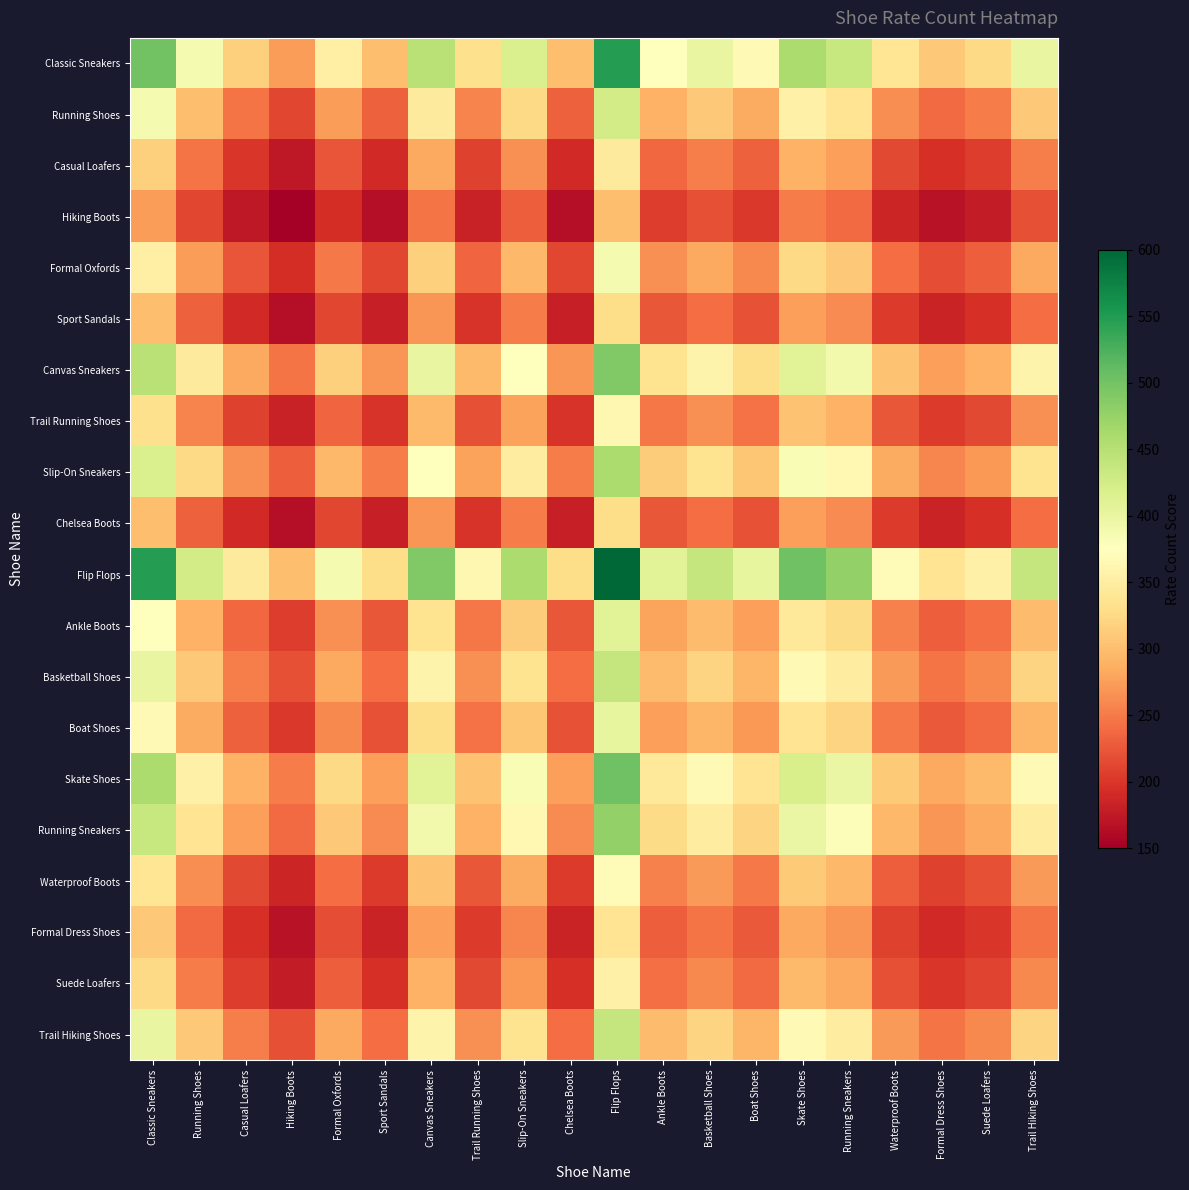

Rank the series by their maximum value, from highest to lowest.

Flip Flops, Classic Sneakers, Skate Shoes, Canvas Sneakers, Running Sneakers, Slip-On Sneakers, Basketball Shoes, Trail Hiking Shoes, Running Shoes, Ankle Boots, Boat Shoes, Formal Oxfords, Waterproof Boots, Trail Running Shoes, Suede Loafers, Casual Loafers, Formal Dress Shoes, Sport Sandals, Chelsea Boots, Hiking Boots